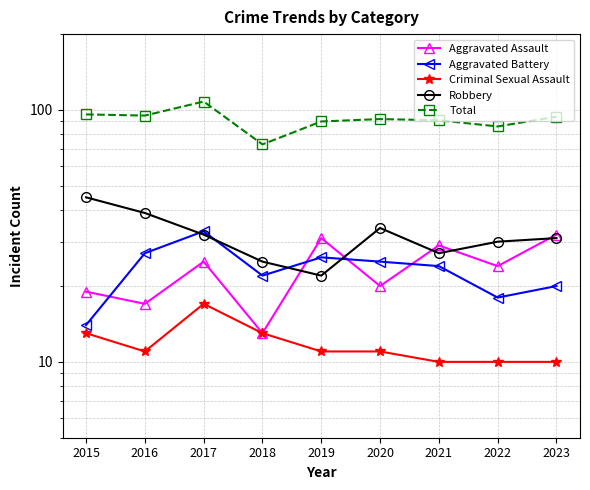

Does the chart have visible grid lines?

Yes